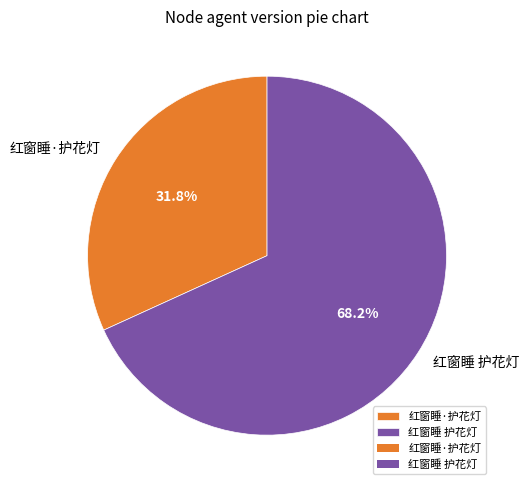

Approximately how many times larger is the value at 红窗睡 护花灯 compared to 红窗睡·护花灯?

2.1